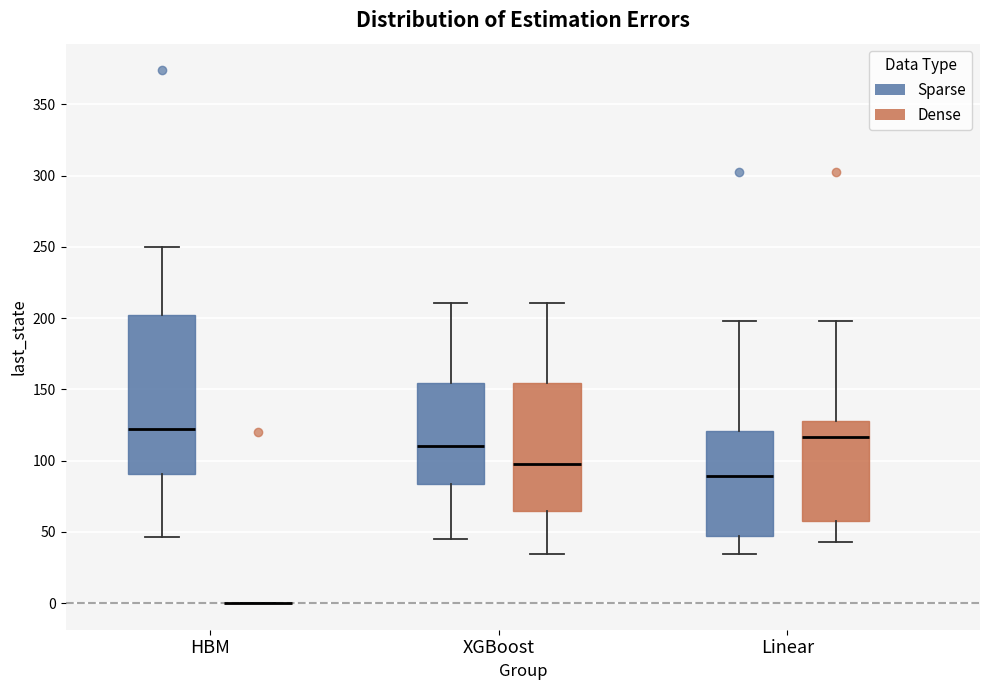

Reading left to right, transcribe this box plot: for each box, give where its median line is, the range the box spans, and where its two whiskers end, as read against the y-axis. The values are not printed on the chart, so give them approximately, as read against the axis.

HBM (Sparse): median 120, box 90 to 200, whiskers 45 to 250
HBM (Dense): box collapsed to a line at 0, whiskers 0 to 0
XGBoost (Sparse): median 110, box 85 to 155, whiskers 45 to 210
XGBoost (Dense): median 95, box 65 to 155, whiskers 35 to 210
Linear (Sparse): median 90, box 45 to 120, whiskers 35 to 200
Linear (Dense): median 115, box 55 to 125, whiskers 45 to 200